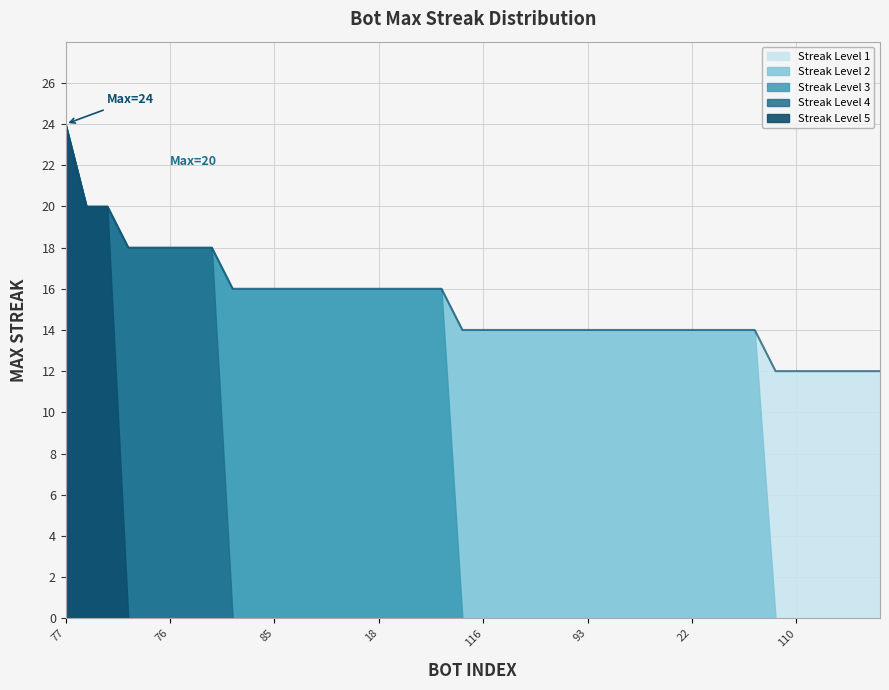

What is the minimum value shown in the chart?

12